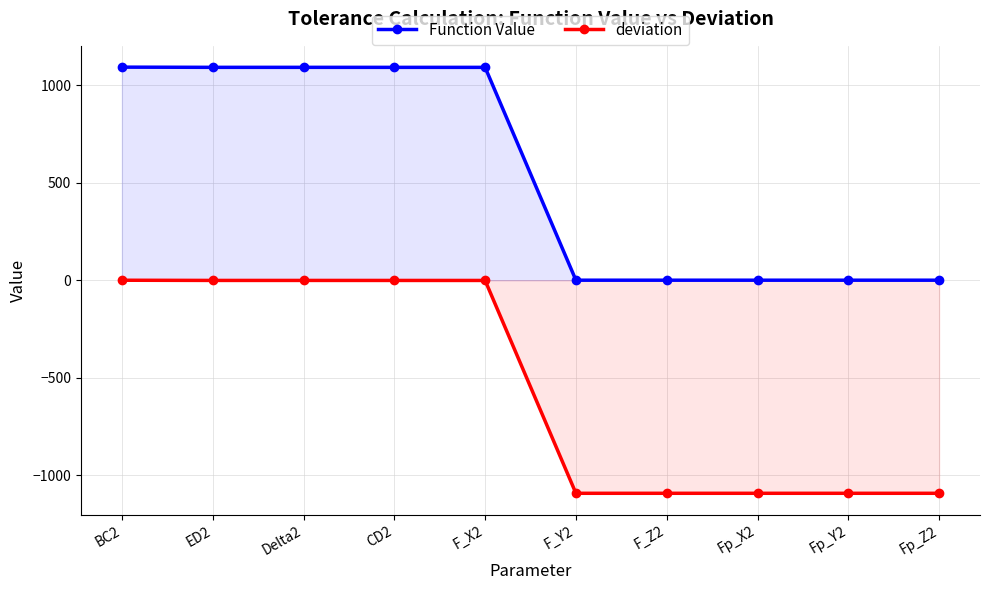

True or false: deviation and Function Value cross at least once.

False